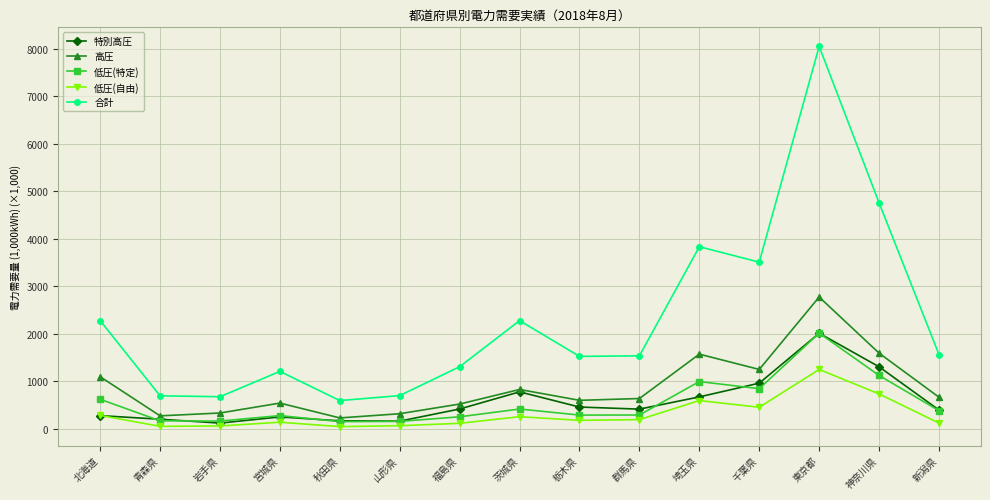

What is the sum of the 特別高圧 values at 宮城県 and 新潟県?

645.6